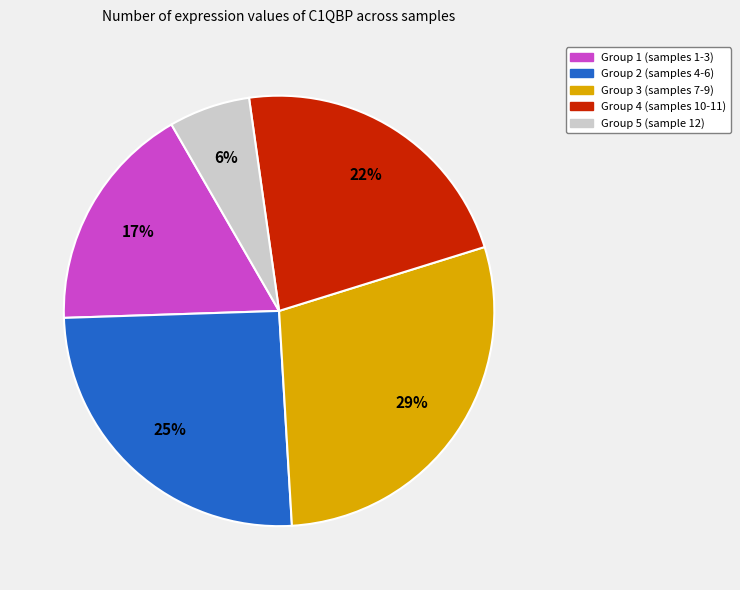

To the nearest percent, what is the average slice percentage?

20%